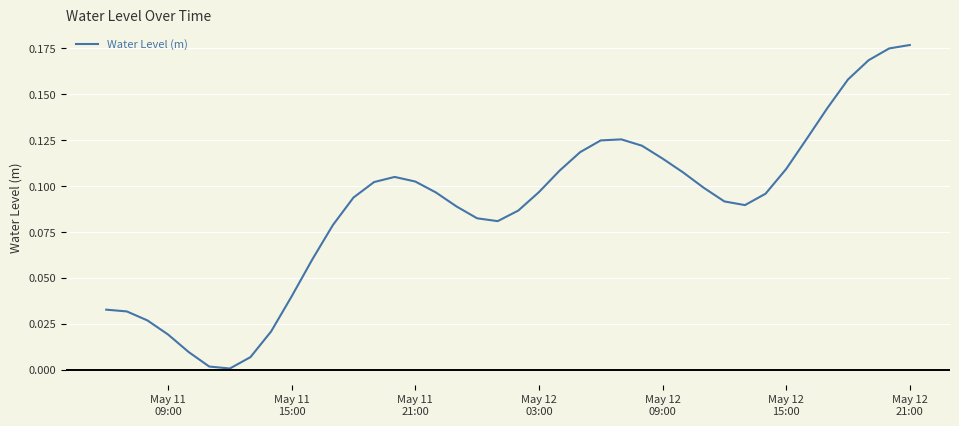

Does the chart have visible grid lines?

Yes